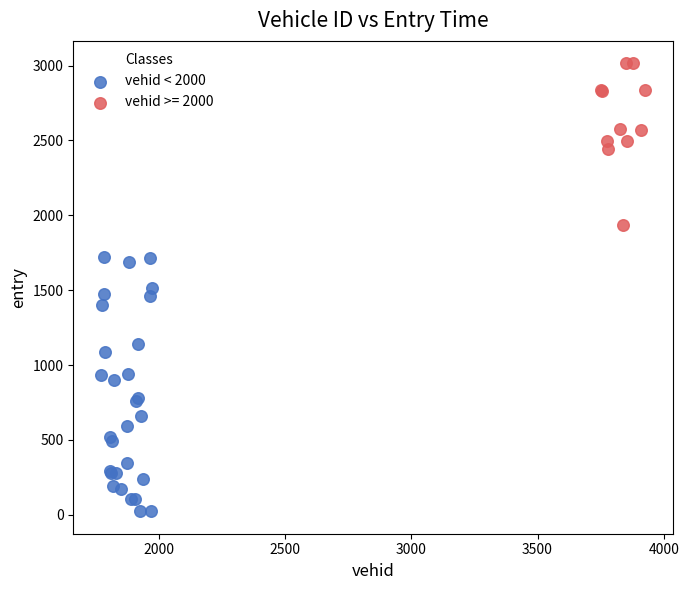

Which series contains the lowest Y value?

vehid < 2000